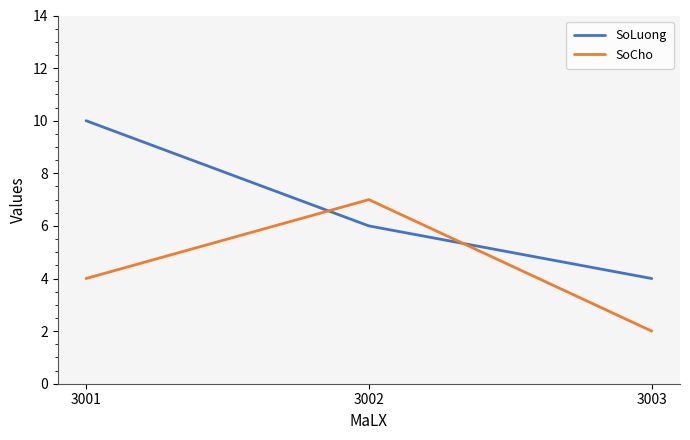

Rank the series by their average value, from highest to lowest.

SoLuong, SoCho